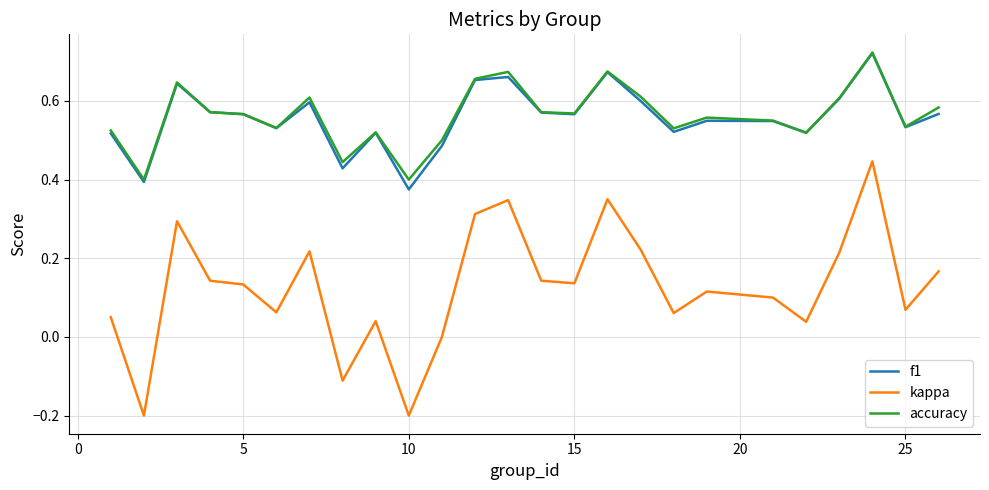

What is the sum of all accuracy values?

14.1